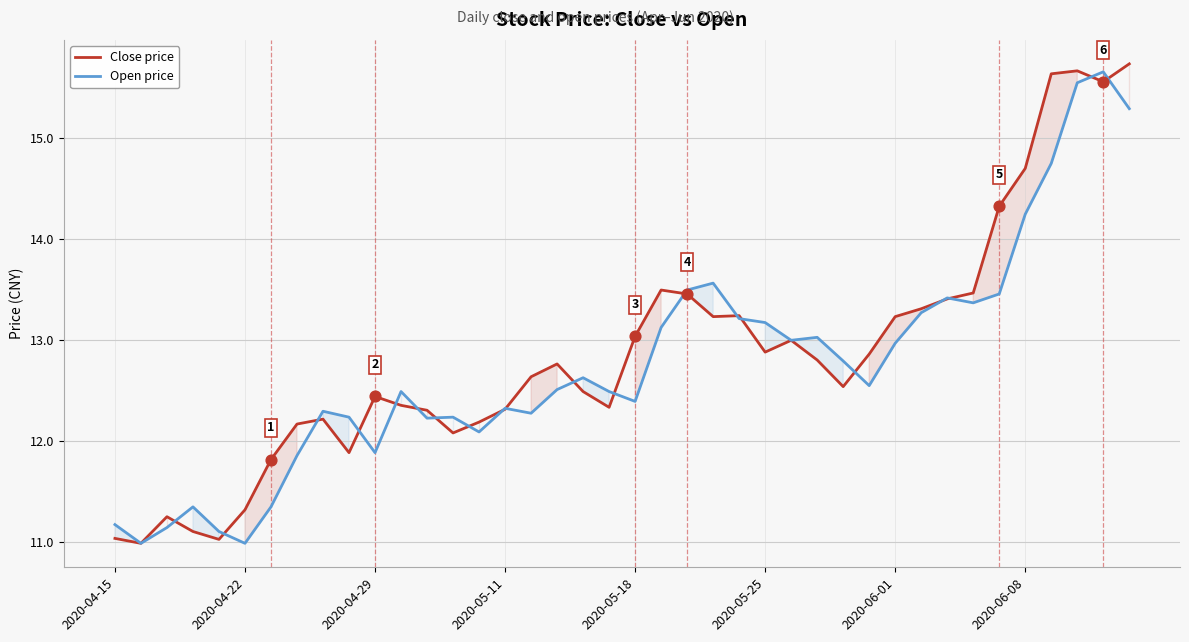

Which series reaches the maximum Y coordinate?

Close price